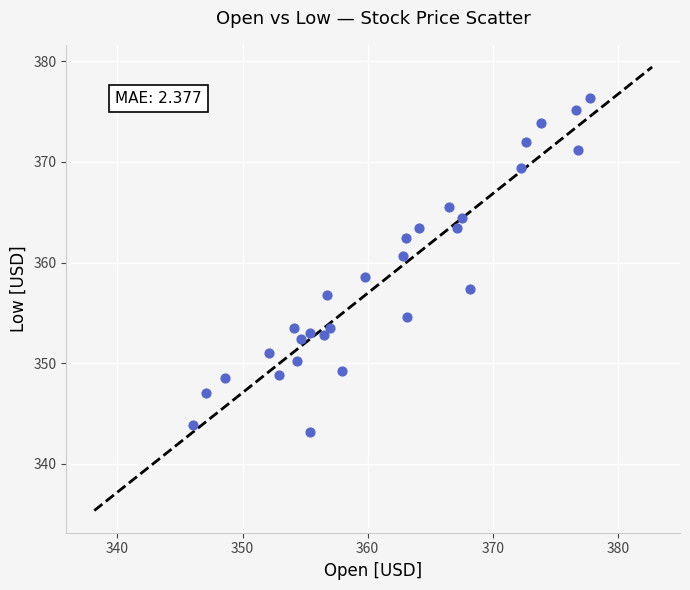

What is the range of X values (max minus min)?

31.7